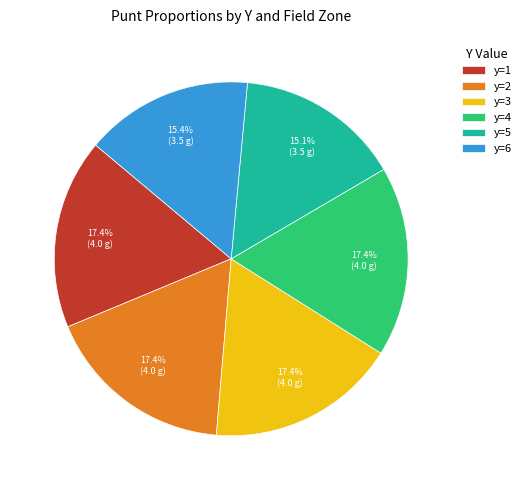

What is the ratio of the value at y=3 to the value at y=6?

1.1